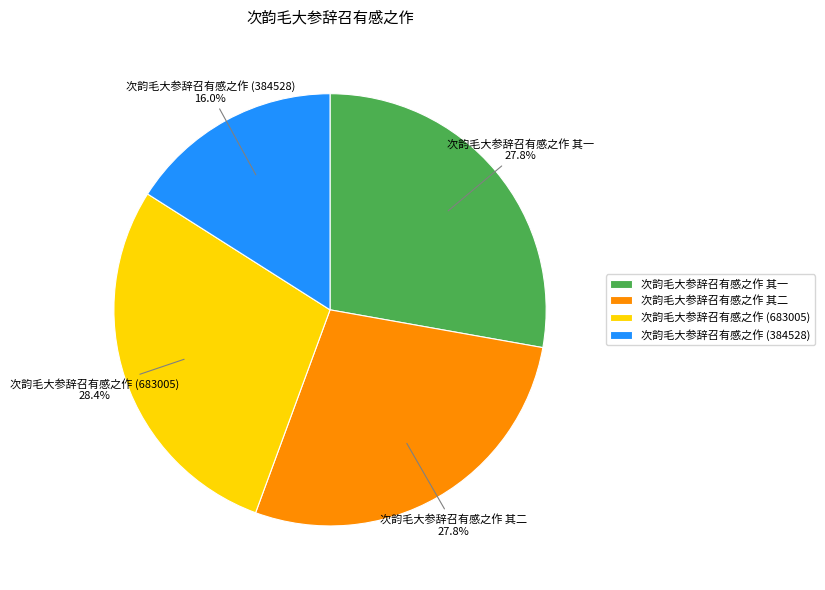

How many segments does this pie chart have?

4